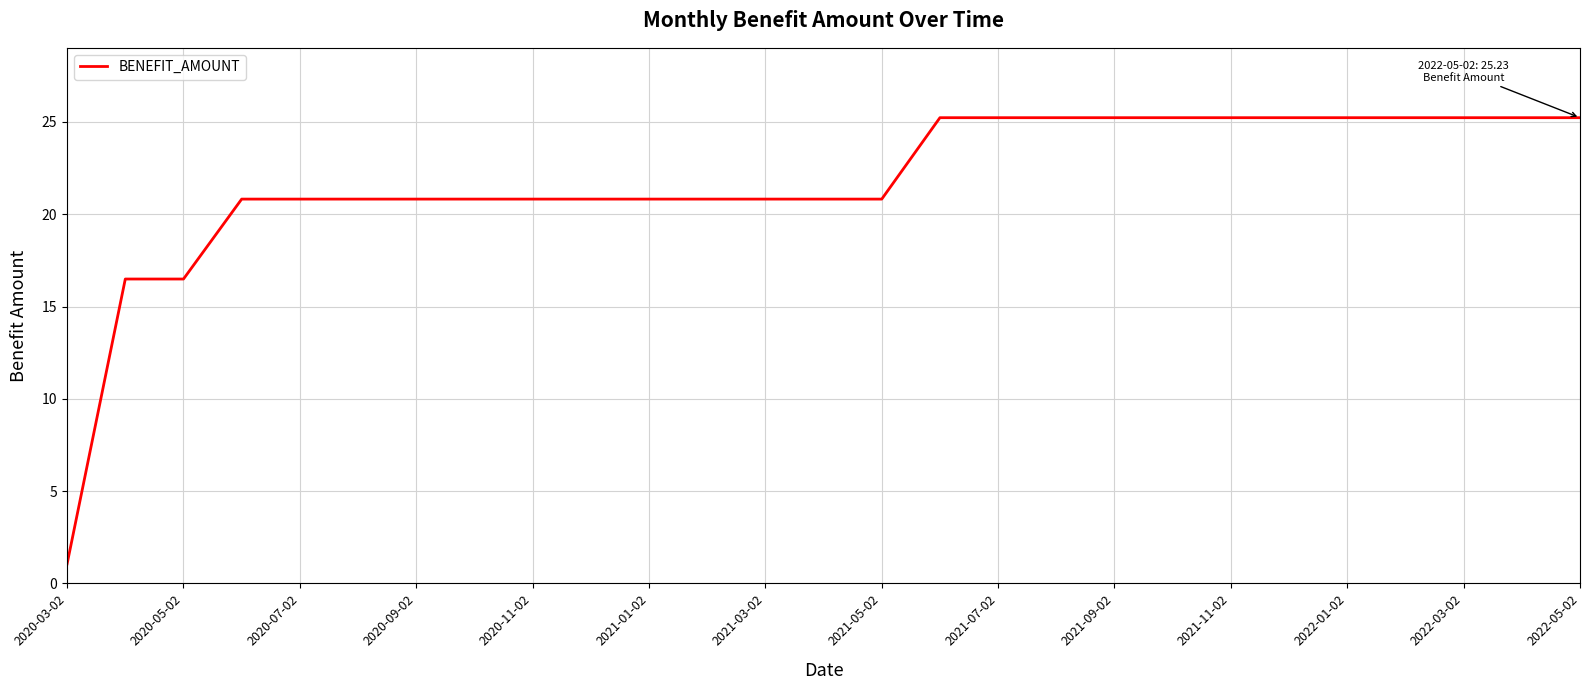

Reading left to right, extract all data points from this chart.

1.1	16.5	16.5	20.8	20.8	20.8	20.8	20.8	20.8	20.8	20.8	20.8	20.8	20.8	20.8	25.2	25.2	25.2	25.2	25.2	25.2	25.2	25.2	25.2	25.2	25.2	25.2